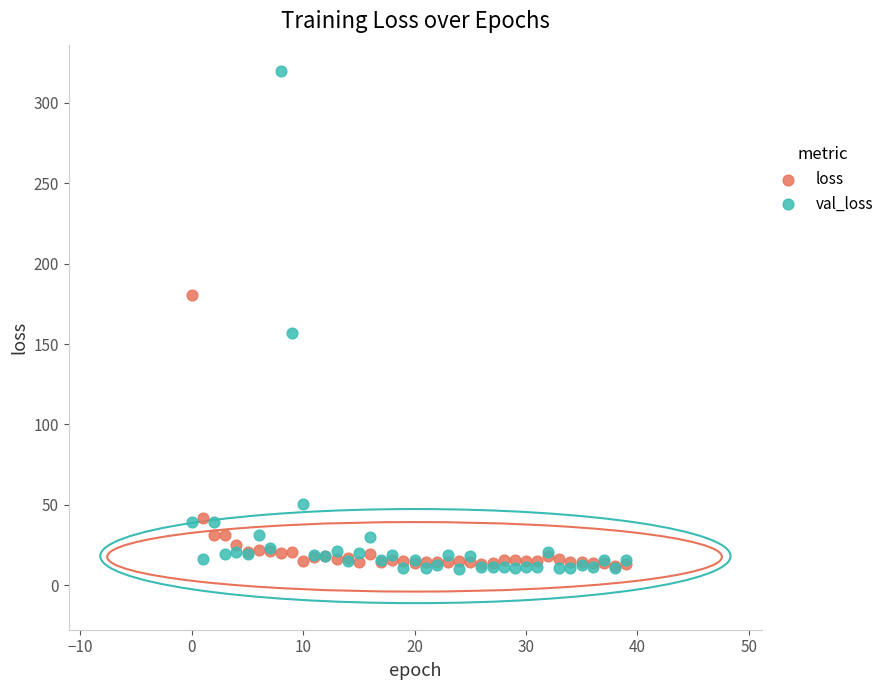

In the val_loss series, what Y value is closest to 165?

157.0